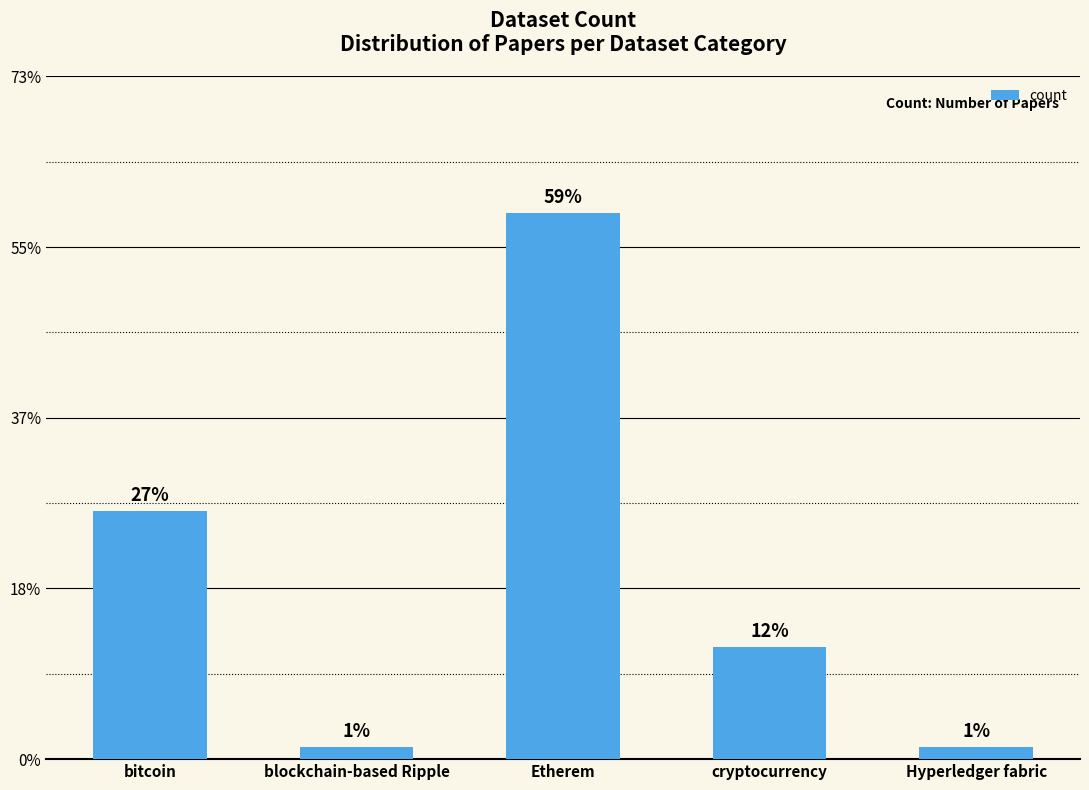

Reading right to left, extract all data points from this chart.

Hyperledger fabric=1	cryptocurrency=9	Etherem=44	blockchain-based Ripple=1	bitcoin=20